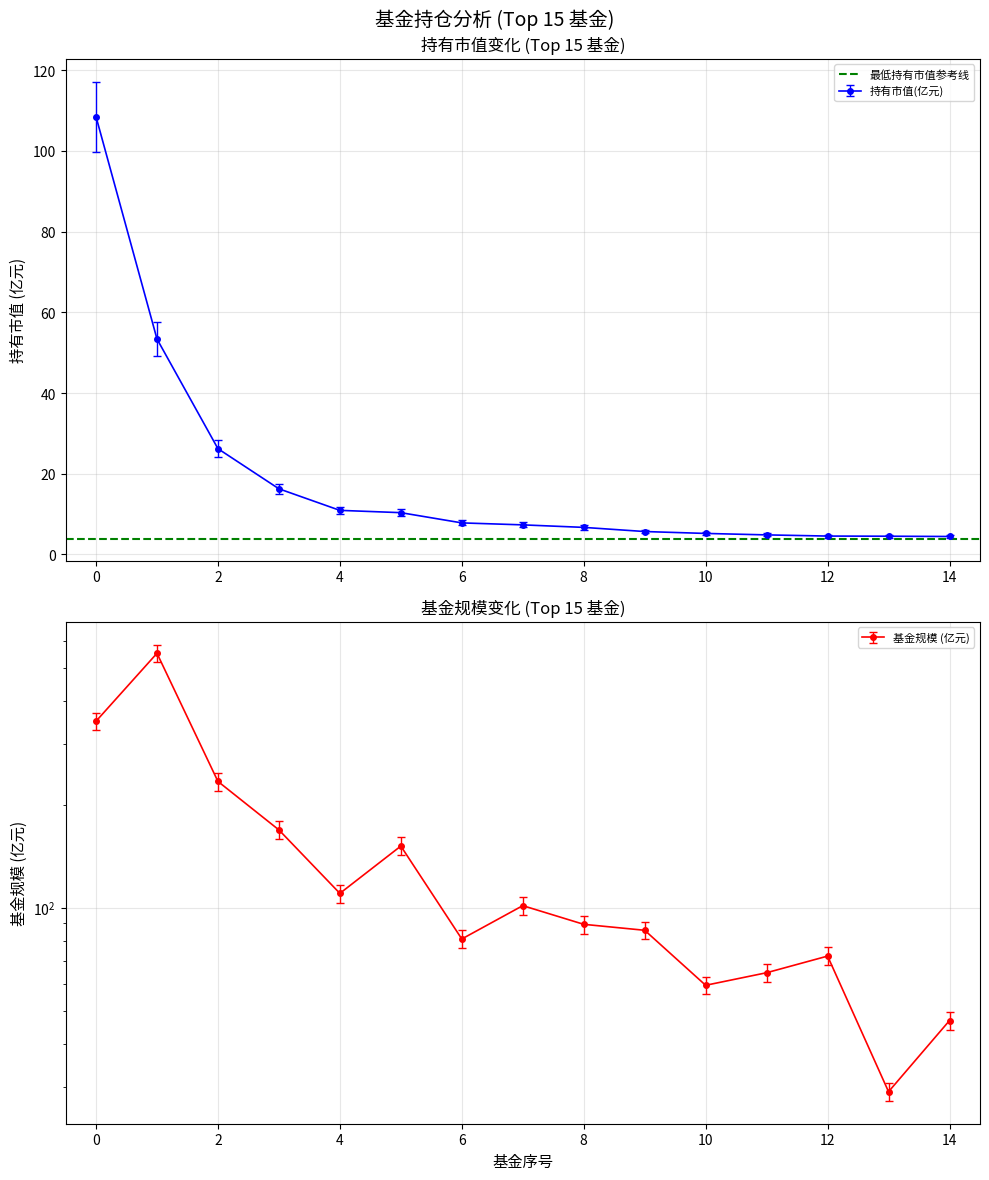

Which has a higher value, 8 or 7?

7